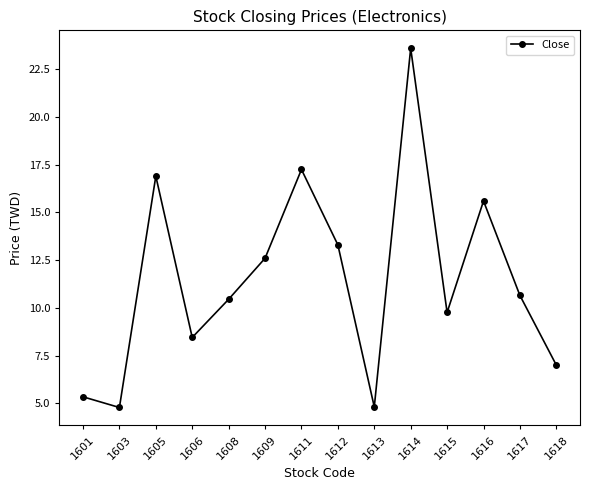

How many distinct data groups are displayed?

1